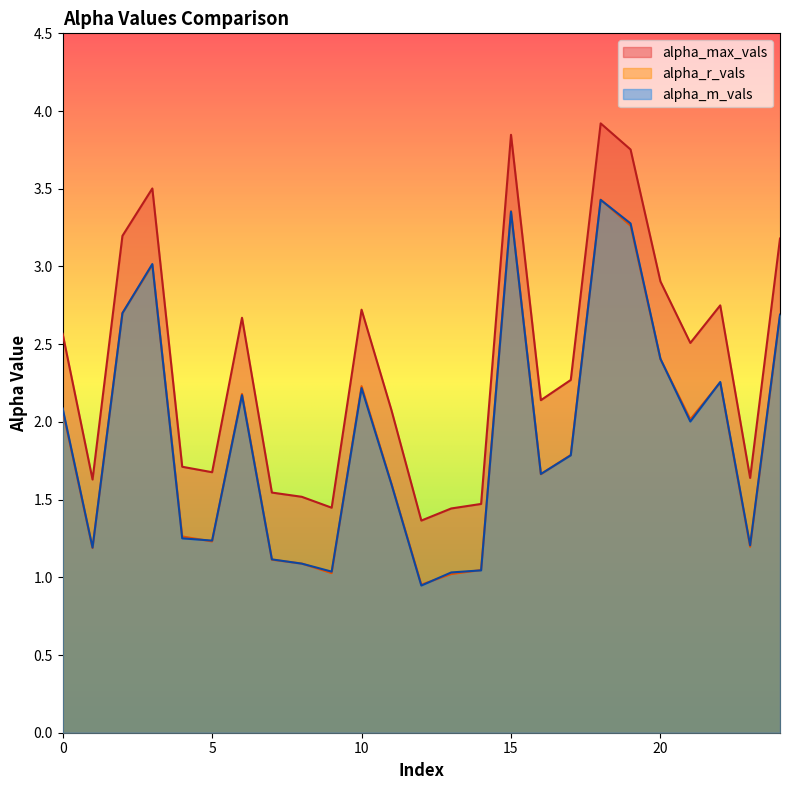

What is the highest value of the alpha_max_vals series?

3.9